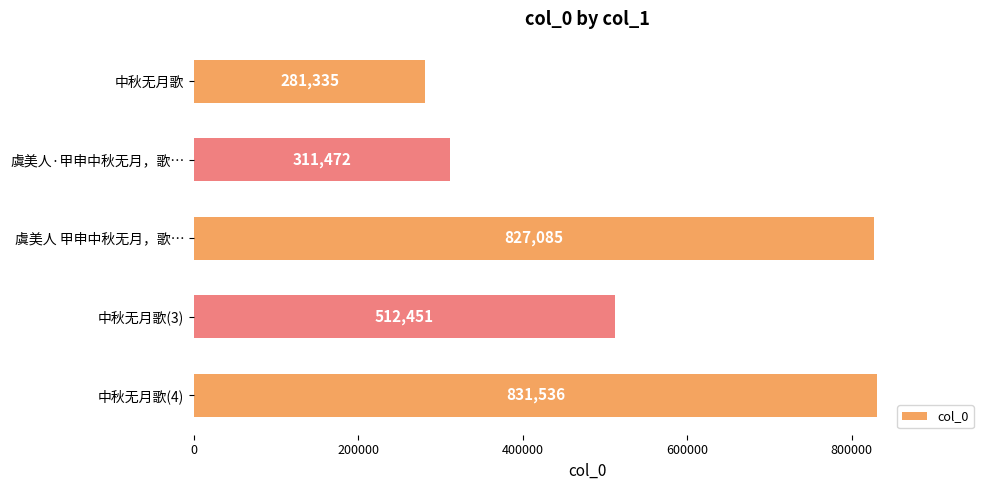

Where is the data nearest to the value 556435?

中秋无月歌(3)